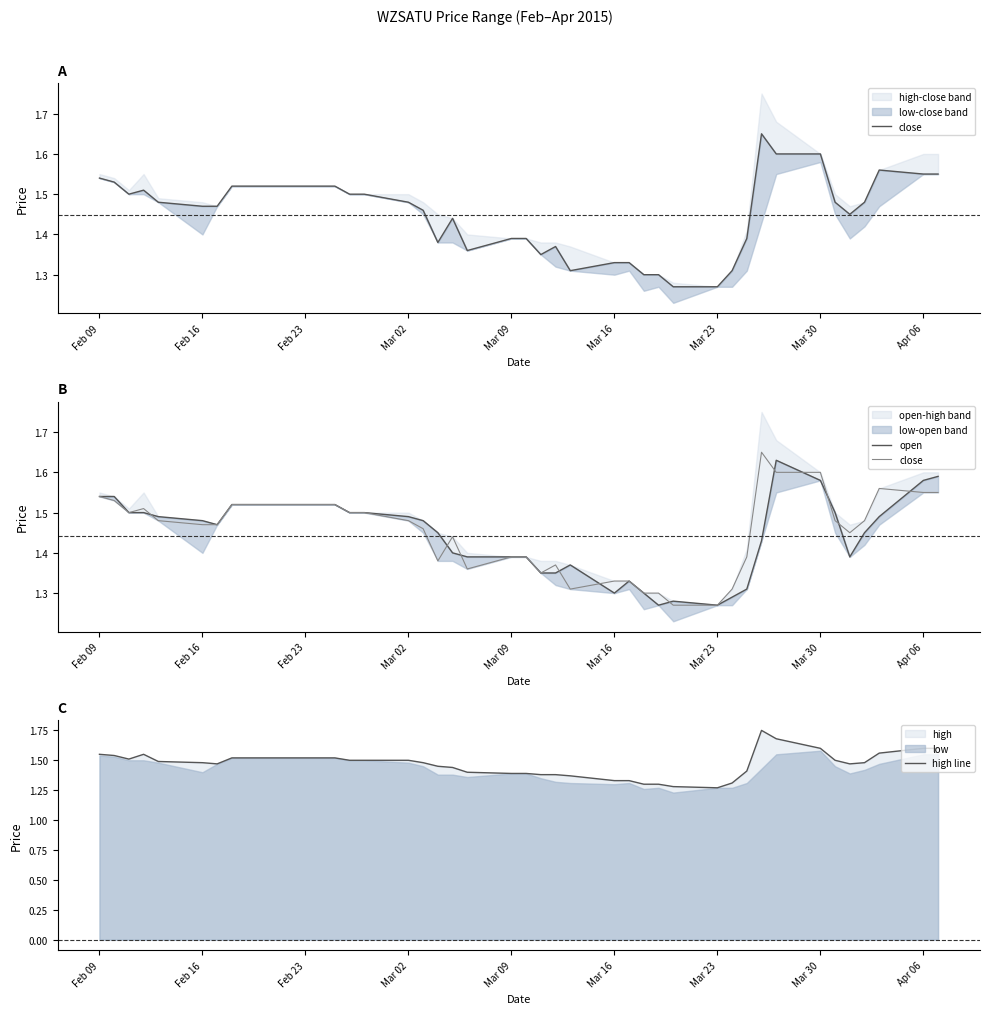

What is the difference between the maximum and second lowest values in the close series?

0.4